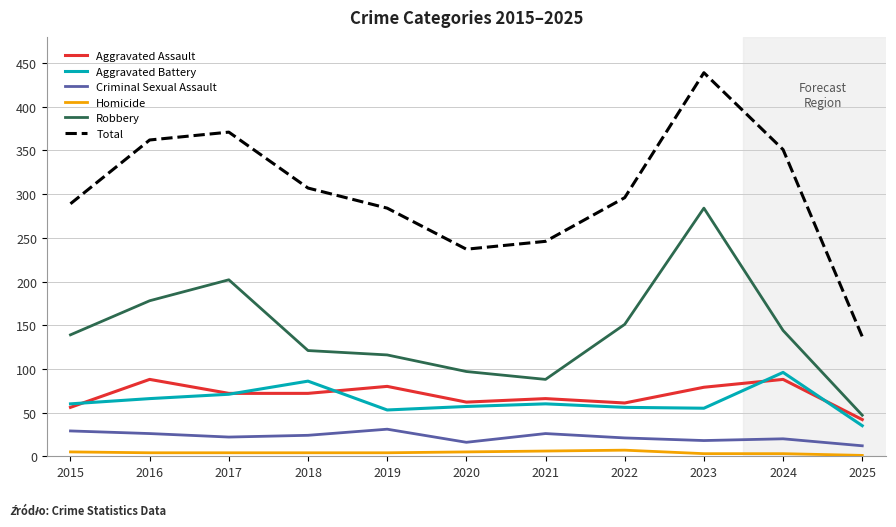

At which category is the sum across all series the highest?

2023